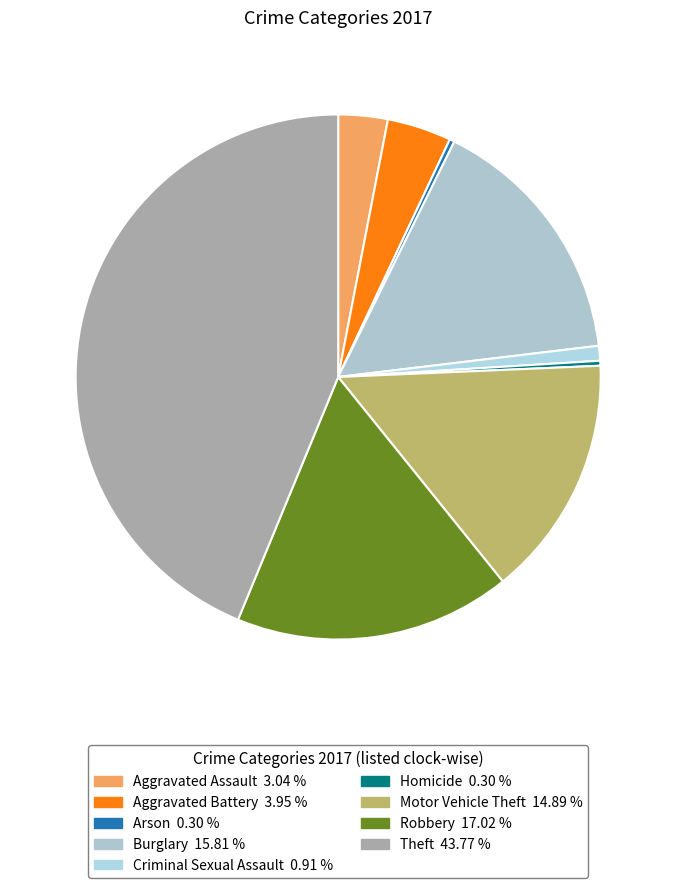

To the nearest percent, what is the average slice percentage?

11%